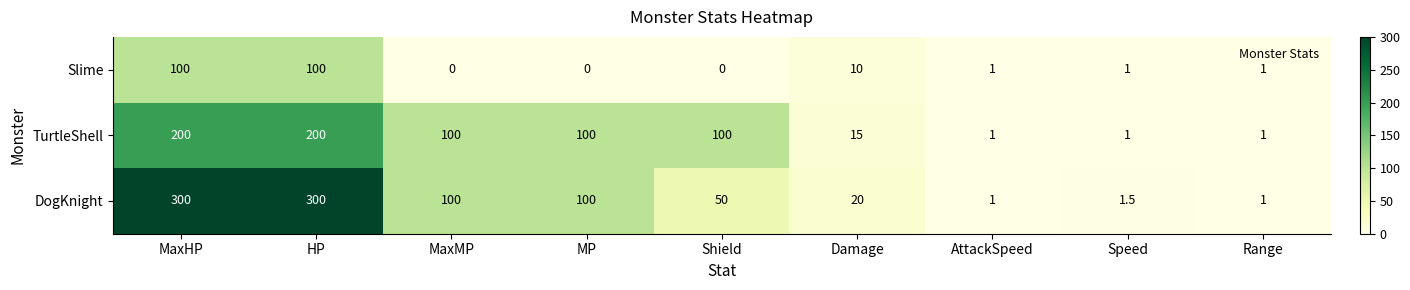

Where does the Slime series first go above 1?

MaxHP